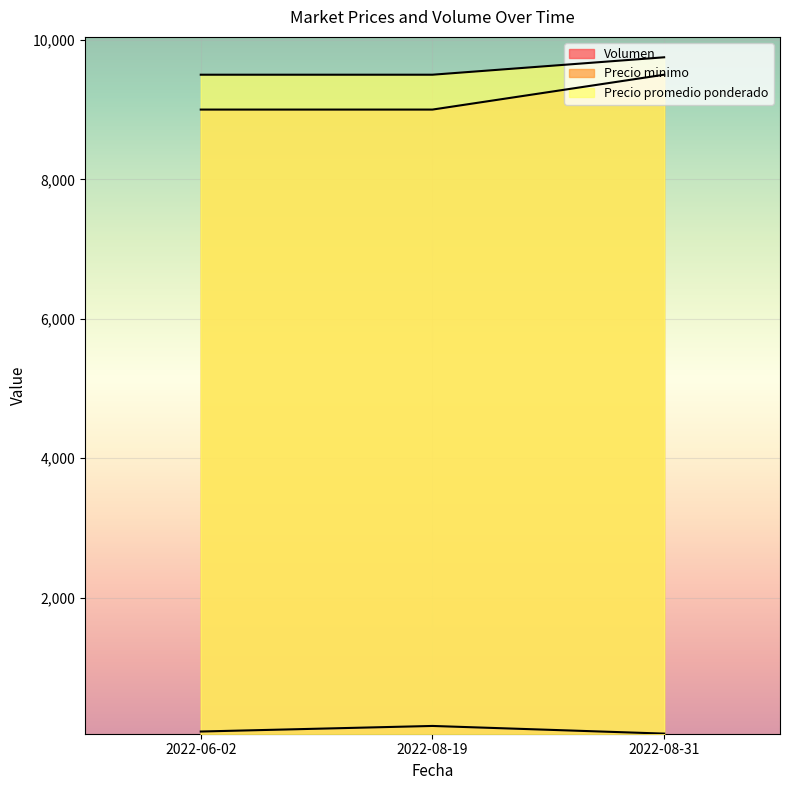

How many values in the Volumen series exceed 80?

1